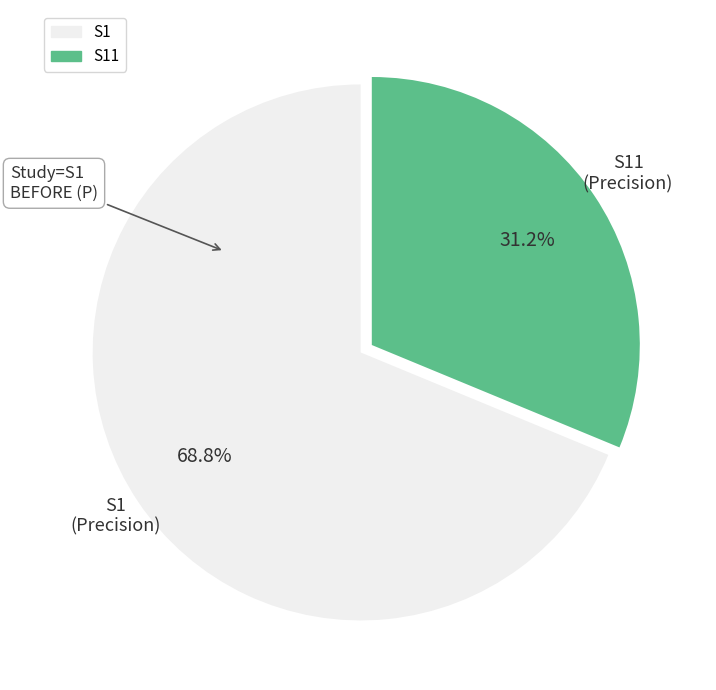

Is there a majority slice in this chart?

Yes